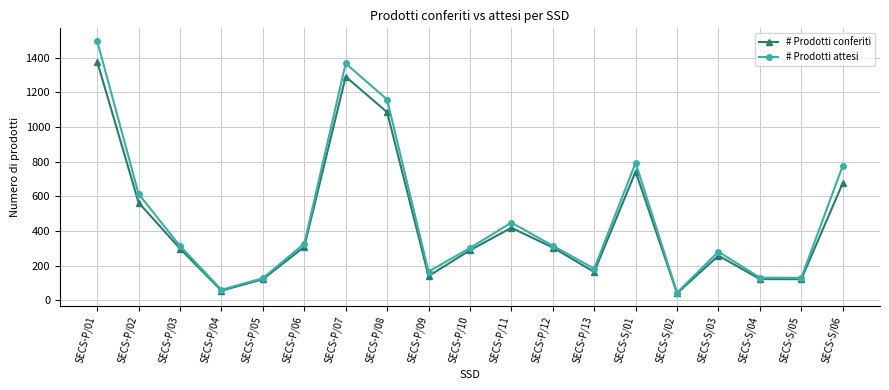

List the series in order of their peak value, highest first.

# Prodotti attesi, # Prodotti conferiti